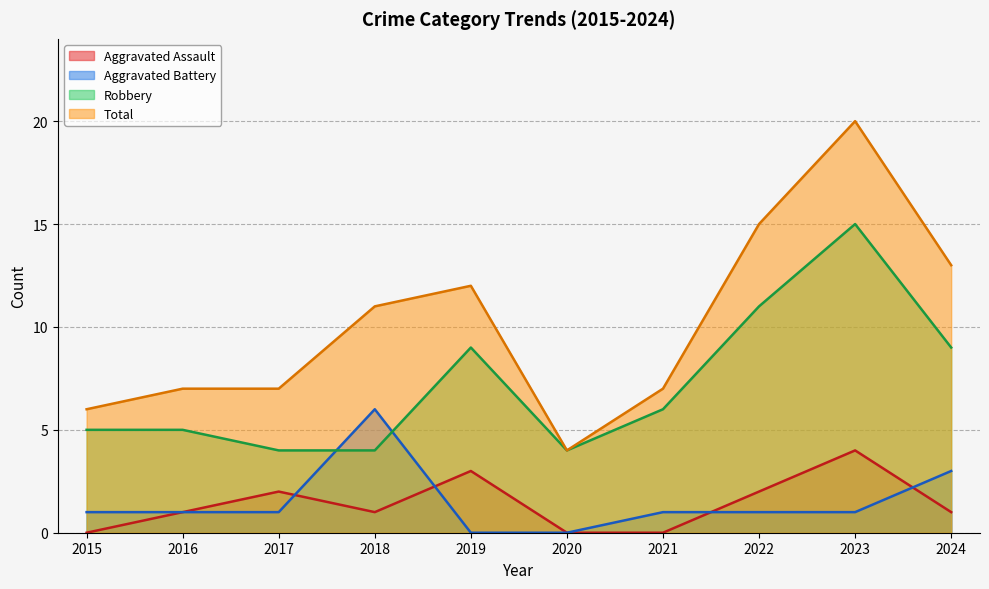

True or false: Robbery and Total cross at least once.

False